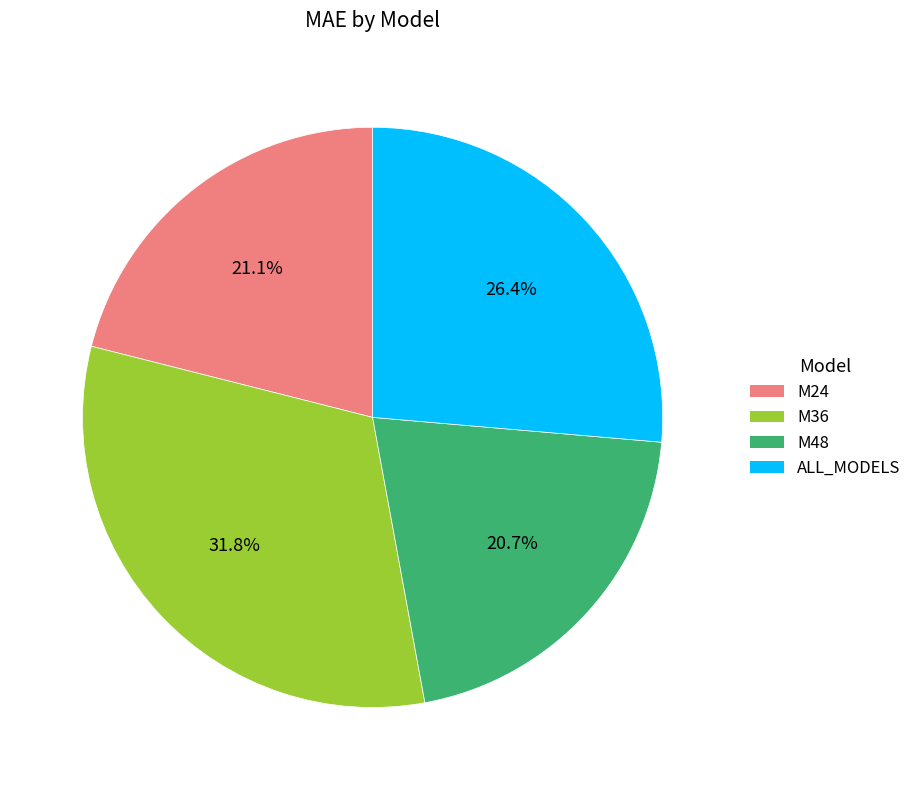

Is ALL_MODELS the majority of the pie?

No